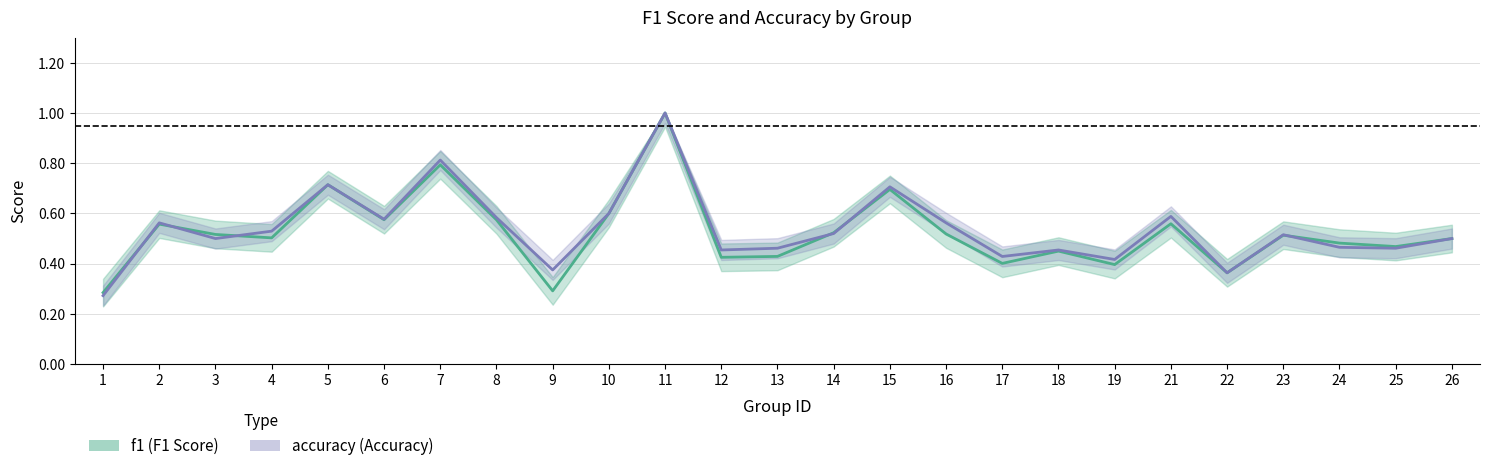

Does the chart display data point markers on the line(s)?

No